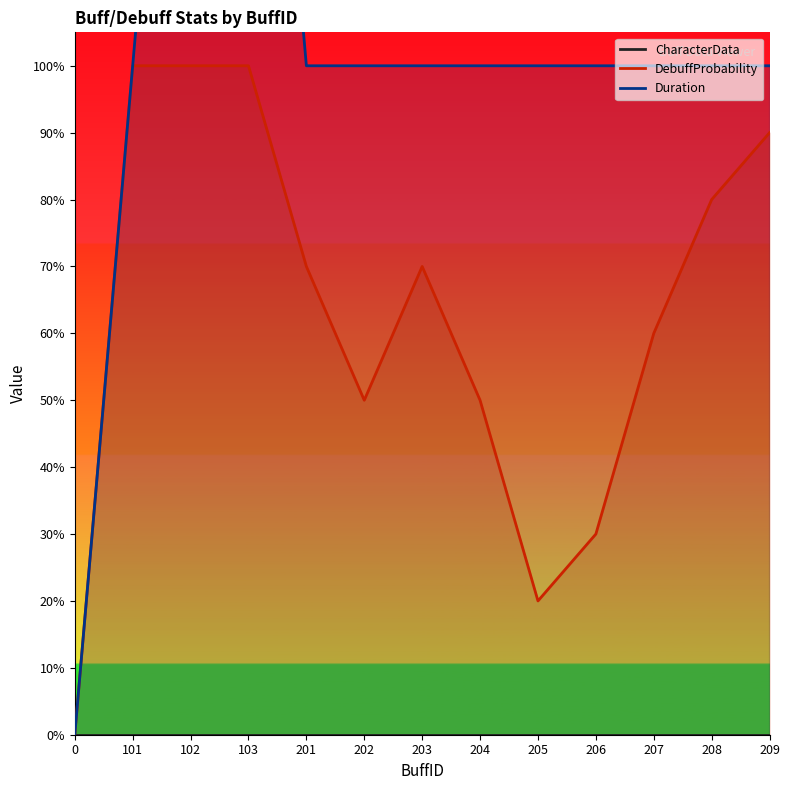

What are all the series names shown in the legend?

CharacterData, DebuffProbability, Duration